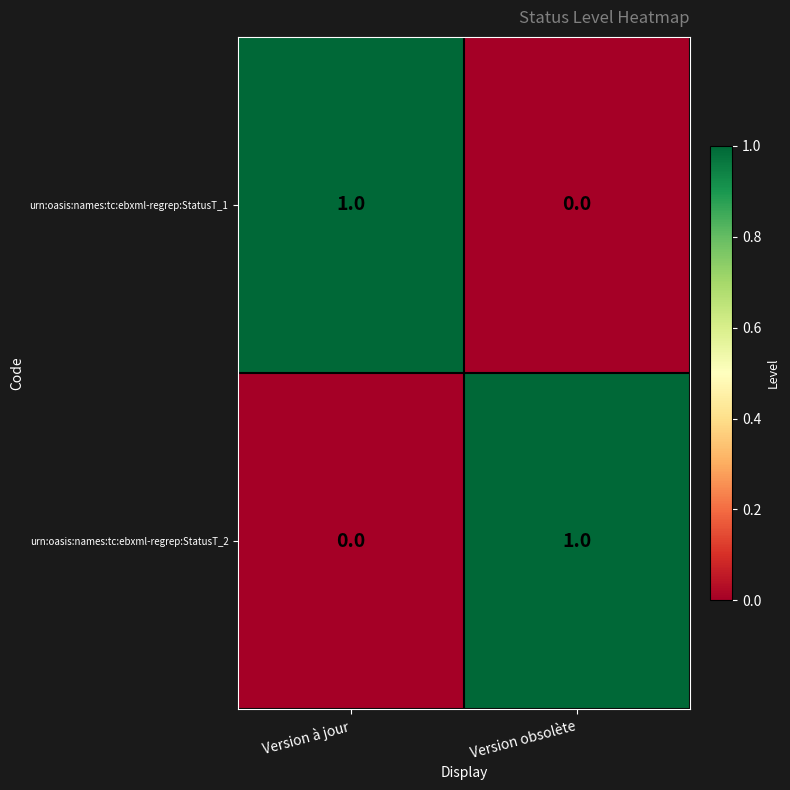

Reading left to right, transcribe all the data shown in this chart.

urn:oasis:names:tc:ebxml-regrep:StatusT_1: Version à jour=1	Version obsolète=0
urn:oasis:names:tc:ebxml-regrep:StatusT_2: Version à jour=0	Version obsolète=1